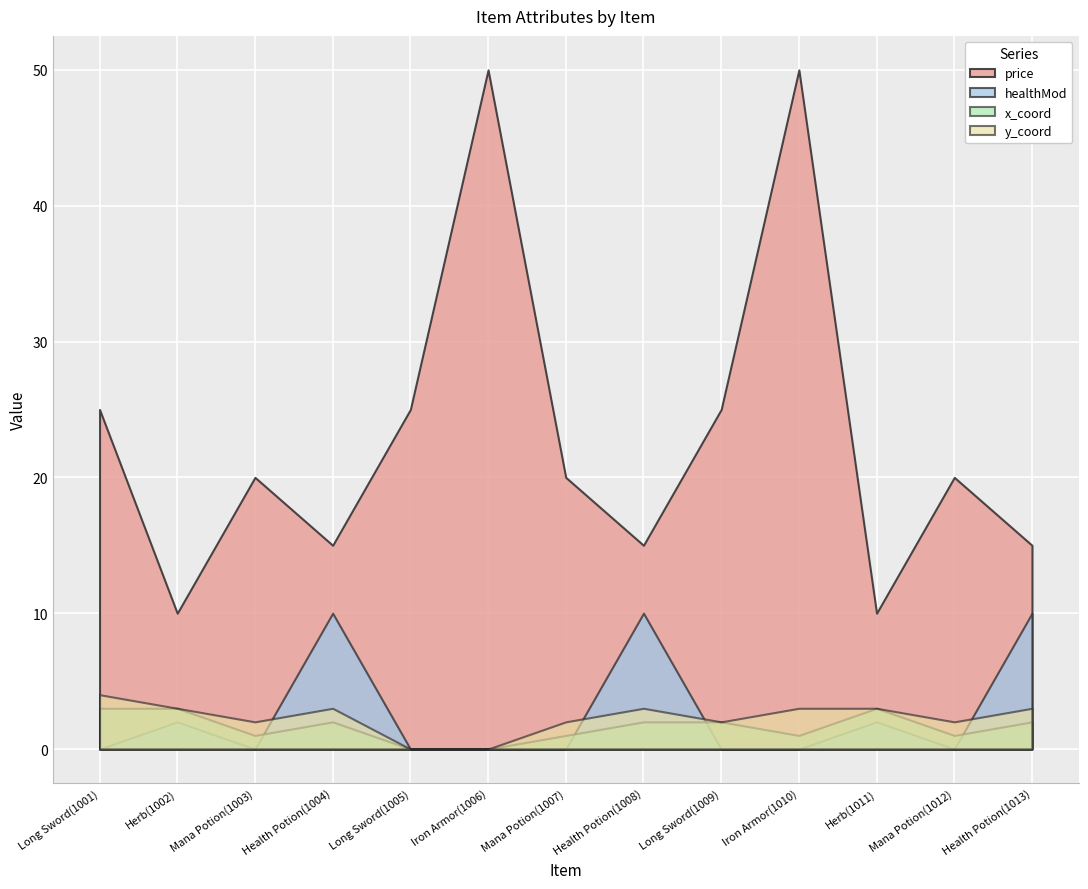

Reading right to left, what are all the values shown in this chart?

price: Health Potion(1013)=15	Mana Potion(1012)=20	Herb(1011)=10	Iron Armor(1010)=50	Long Sword(1009)=25	Health Potion(1008)=15	Mana Potion(1007)=20	Iron Armor(1006)=50	Long Sword(1005)=25	Health Potion(1004)=15	Mana Potion(1003)=20	Herb(1002)=10	Long Sword(1001)=25
healthMod: Health Potion(1013)=10	Mana Potion(1012)=0	Herb(1011)=2	Iron Armor(1010)=0	Long Sword(1009)=0	Health Potion(1008)=10	Mana Potion(1007)=0	Iron Armor(1006)=0	Long Sword(1005)=0	Health Potion(1004)=10	Mana Potion(1003)=0	Herb(1002)=2	Long Sword(1001)=0
x_coord: Health Potion(1013)=2	Mana Potion(1012)=1	Herb(1011)=3	Iron Armor(1010)=1	Long Sword(1009)=2	Health Potion(1008)=2	Mana Potion(1007)=1	Iron Armor(1006)=0	Long Sword(1005)=0	Health Potion(1004)=2	Mana Potion(1003)=1	Herb(1002)=3	Long Sword(1001)=3
y_coord: Health Potion(1013)=3	Mana Potion(1012)=2	Herb(1011)=3	Iron Armor(1010)=3	Long Sword(1009)=2	Health Potion(1008)=3	Mana Potion(1007)=2	Iron Armor(1006)=0	Long Sword(1005)=0	Health Potion(1004)=3	Mana Potion(1003)=2	Herb(1002)=3	Long Sword(1001)=4